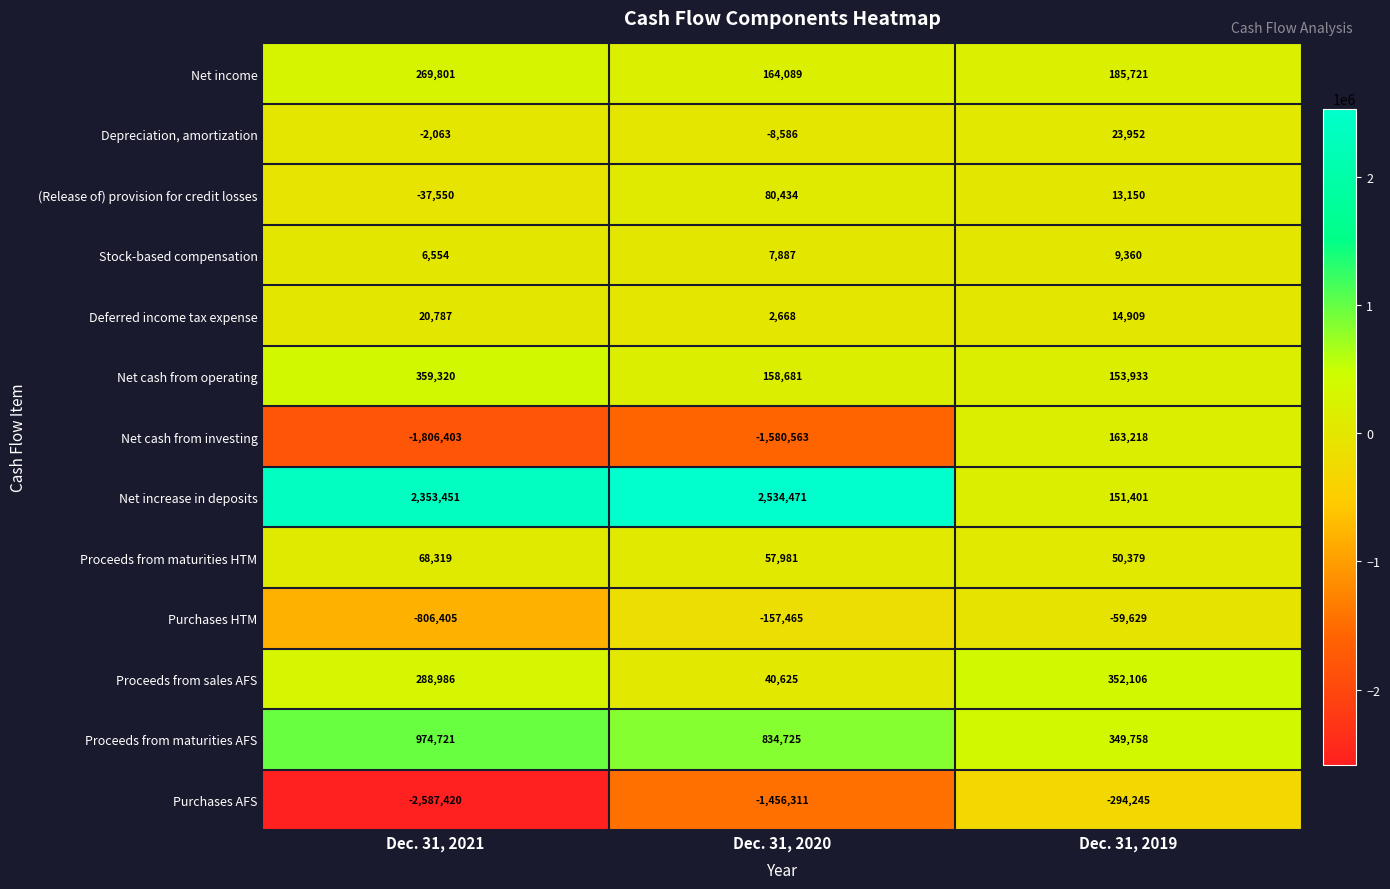

At which category does the chart reach its minimum across all series?

Dec. 31, 2021